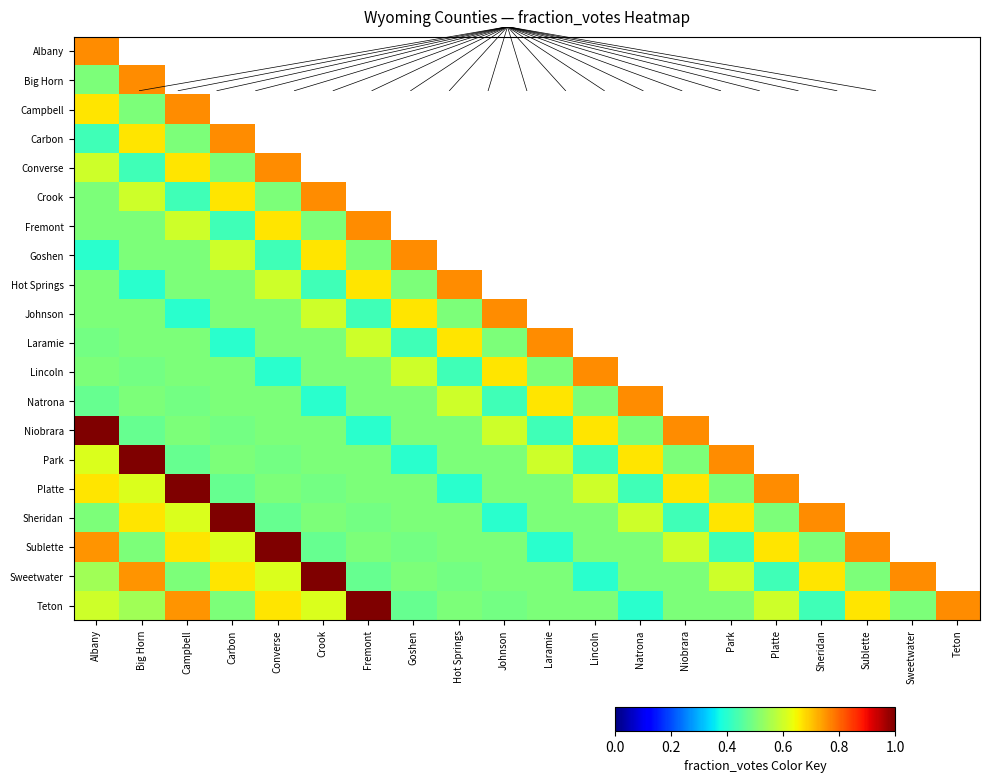

What is the smallest value displayed?

0.4